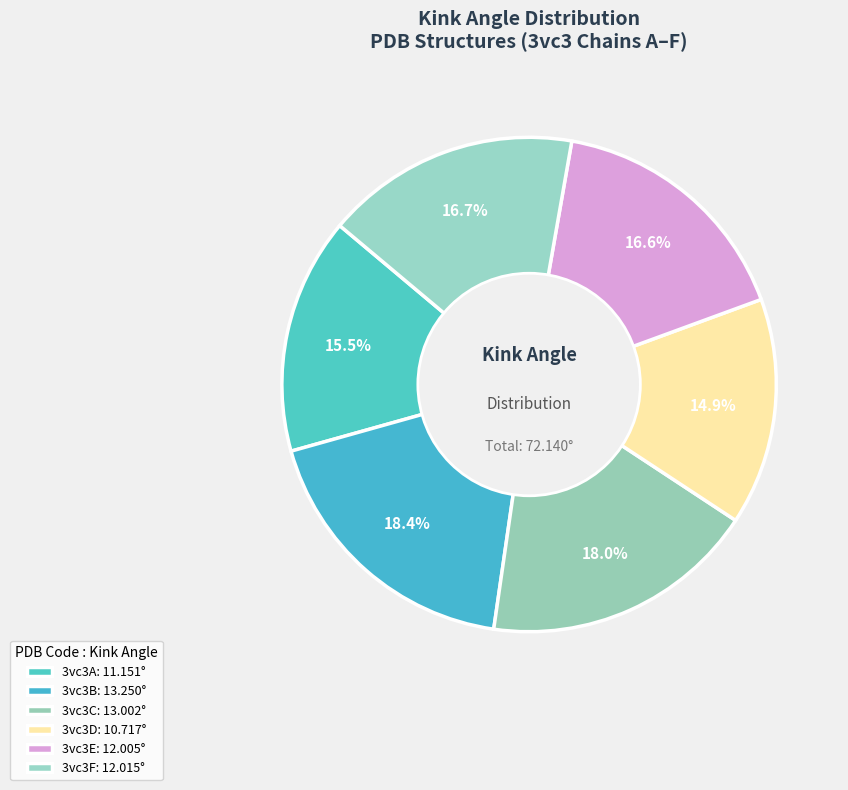

How many slices are in this pie chart?

6